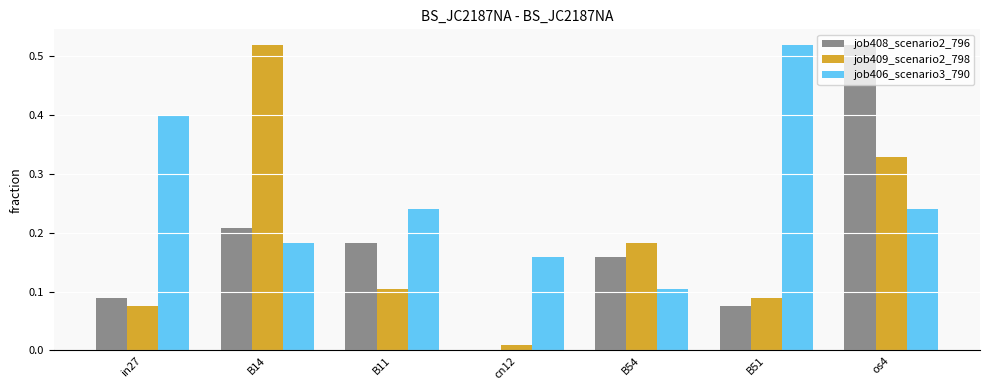

Which category has the highest value in the job408_scenario2_796 series?

os4